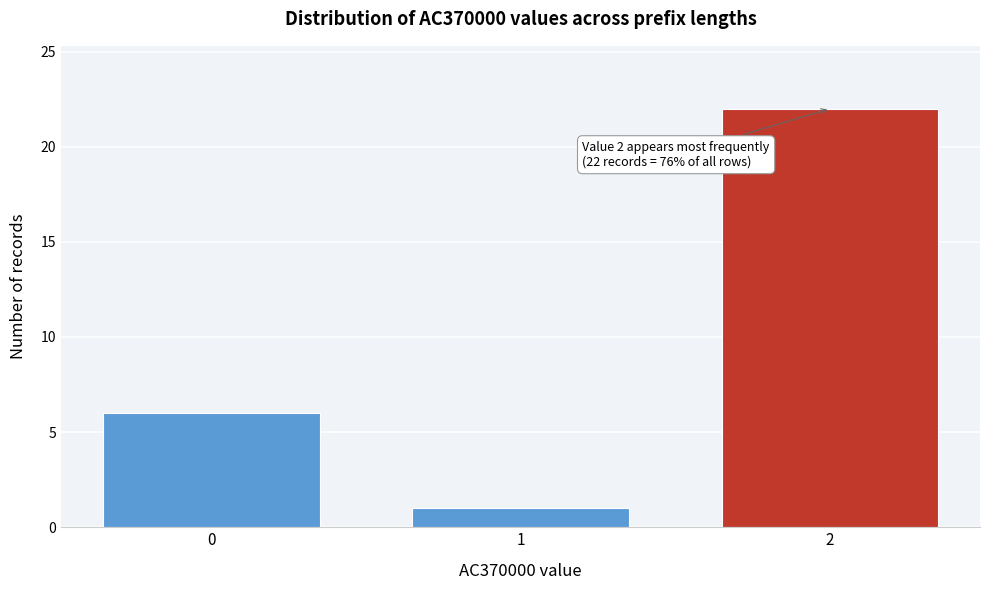

Reading left to right, extract all data points from this chart.

6	1	22